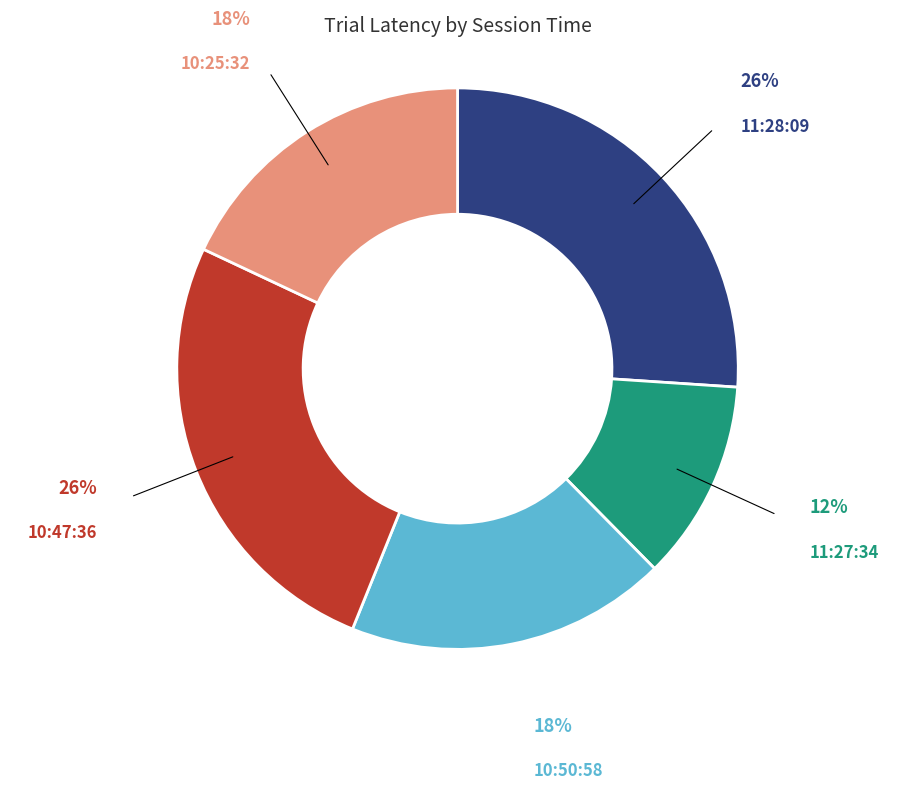

Does any single category account for the majority?

No